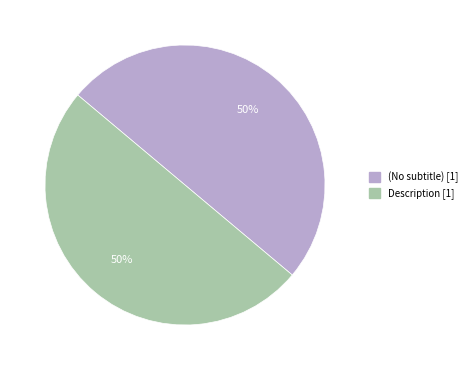

To the nearest percent, what is the average slice percentage?

50%